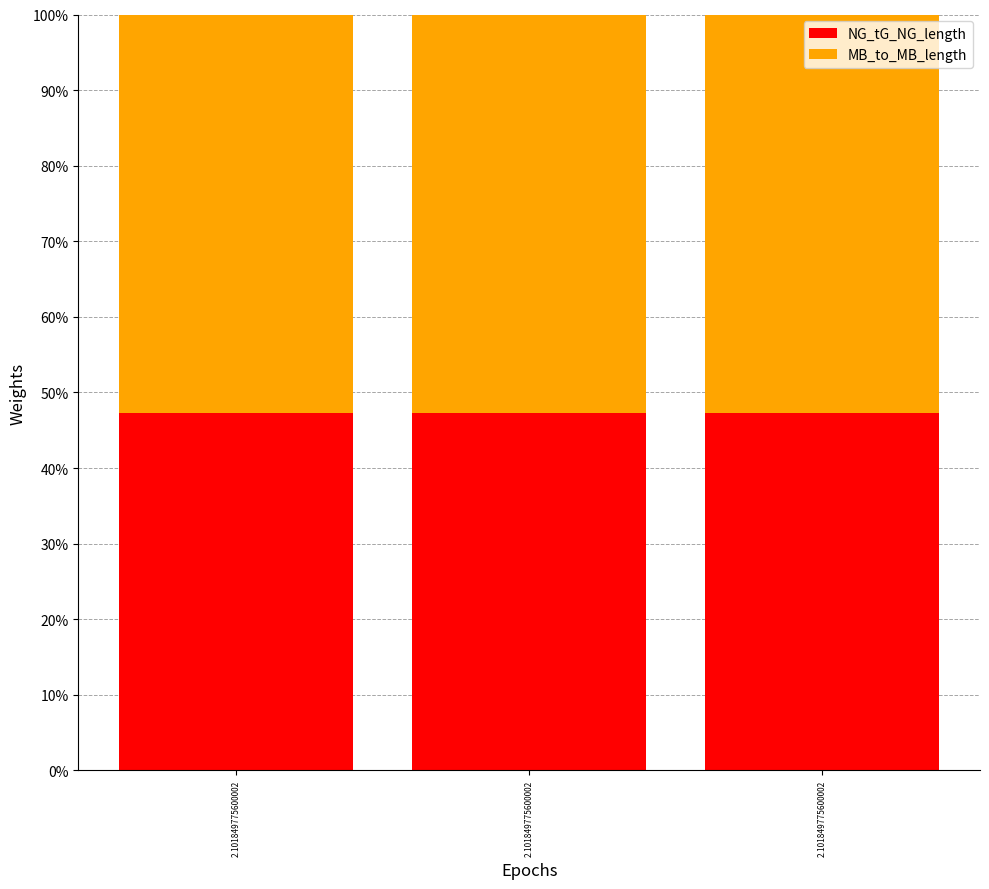

Count the number of data series in this chart.

2